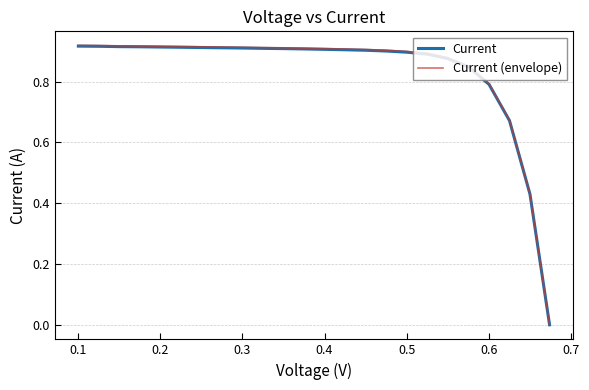

True or false: Current (envelope) has more than 0 points higher than both neighbors.

False